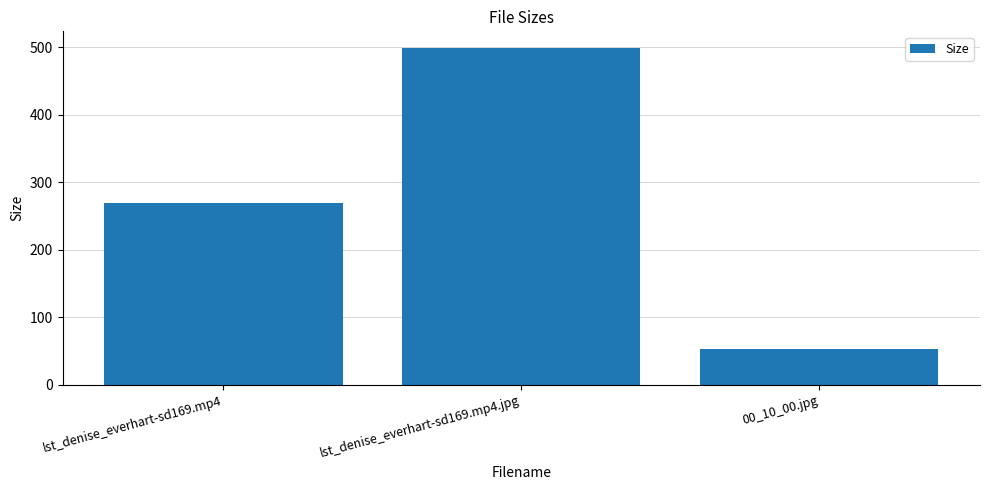

Which category has the lowest value across all series?

00_10_00.jpg